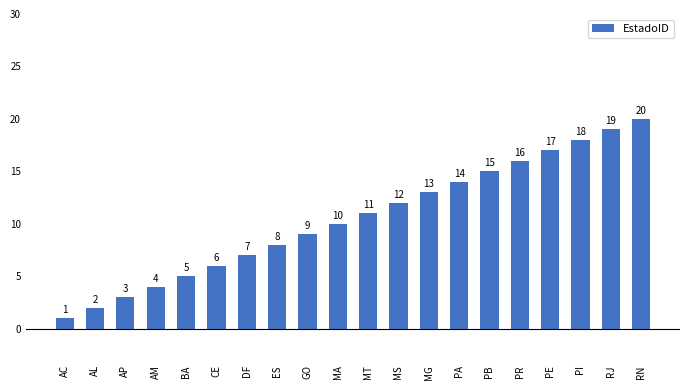

List the labels in order of value, largest first.

RN, RJ, PI, PE, PR, PB, PA, MG, MS, MT, MA, GO, ES, DF, CE, BA, AM, AP, AL, AC